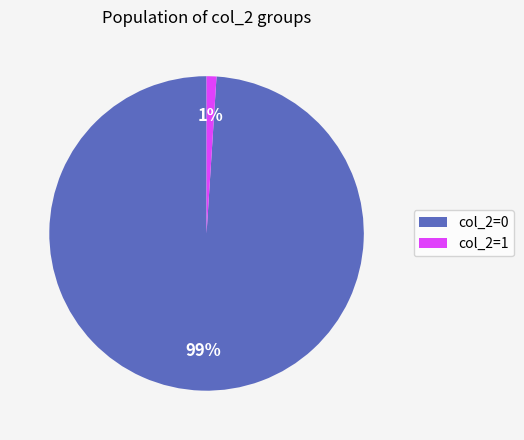

Which has a higher value, col_2=0 or col_2=1?

col_2=0